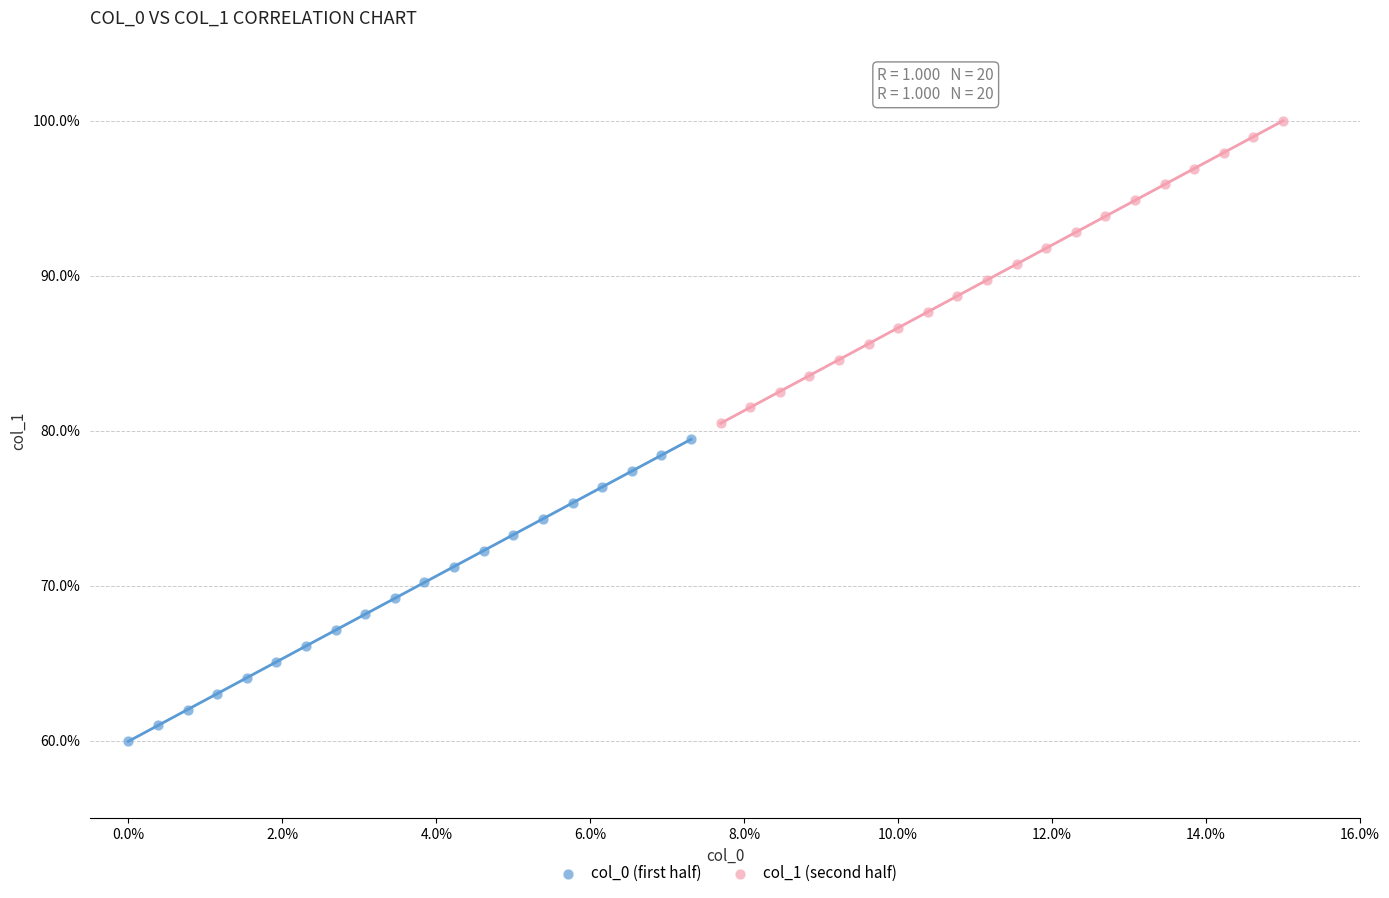

Which series has the widest spread of Y values?

col_1 (second half)